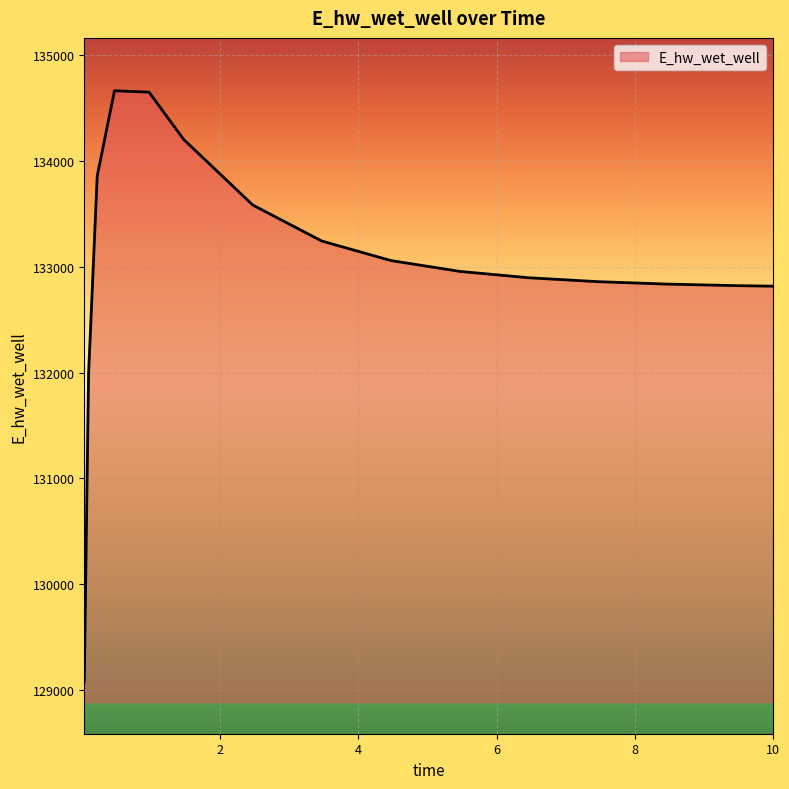

What is the smallest value displayed?

129084.5